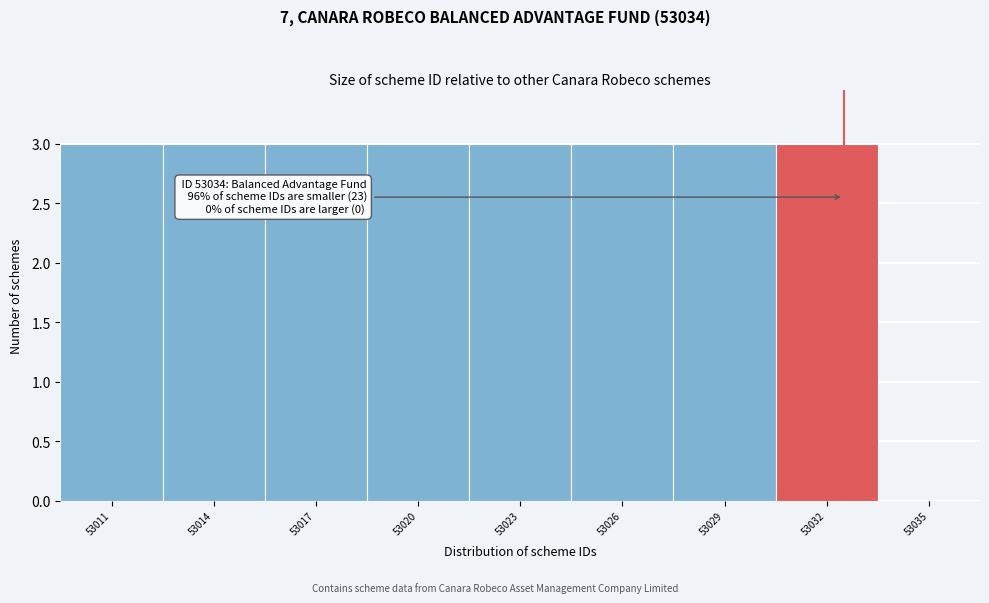

Reading left to right, transcribe all the data shown in this chart.

53011=3	53014=3	53017=3	53020=3	53023=3	53026=3	53029=3	53032=3	53035=0